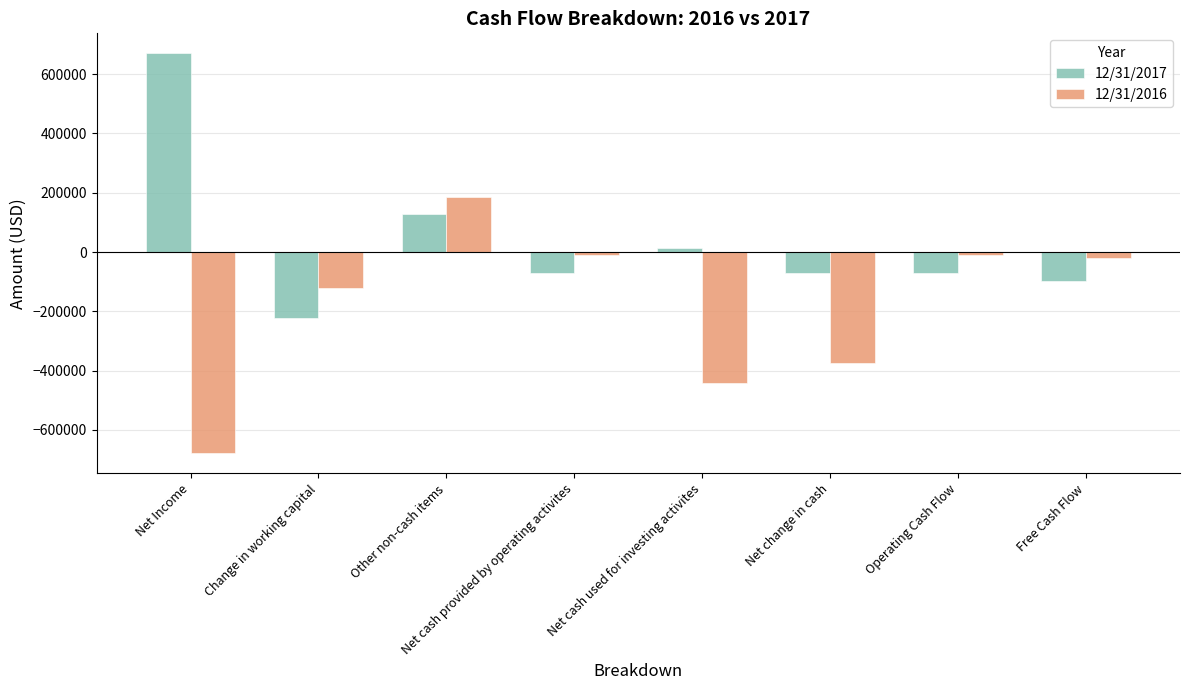

What is the sum of all 12/31/2016 values?

-1467415